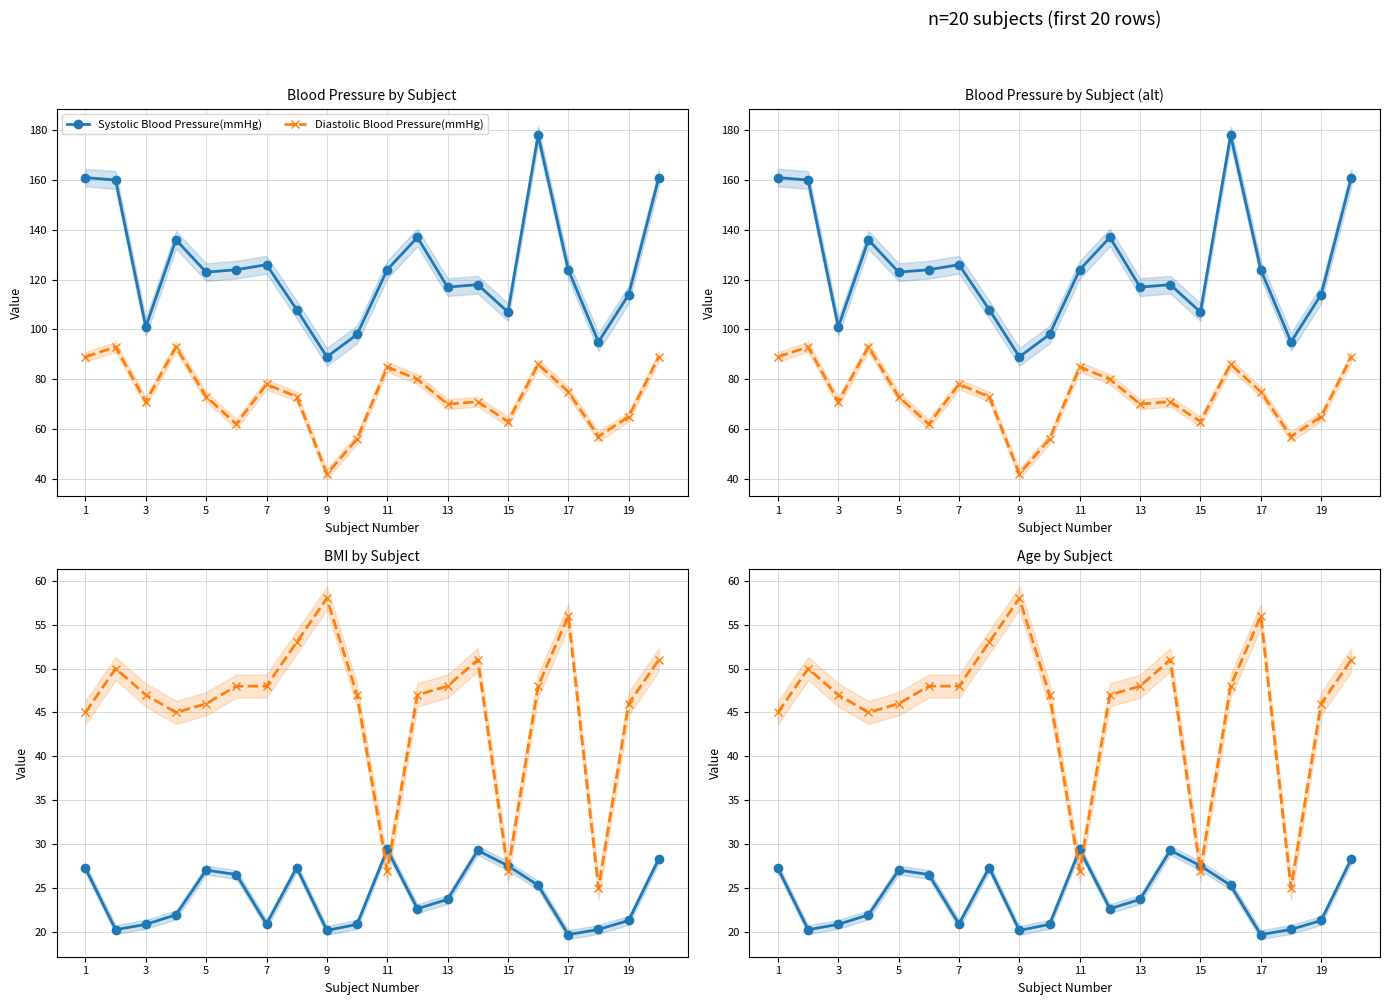

What is the minimum value shown in the chart?

19.7